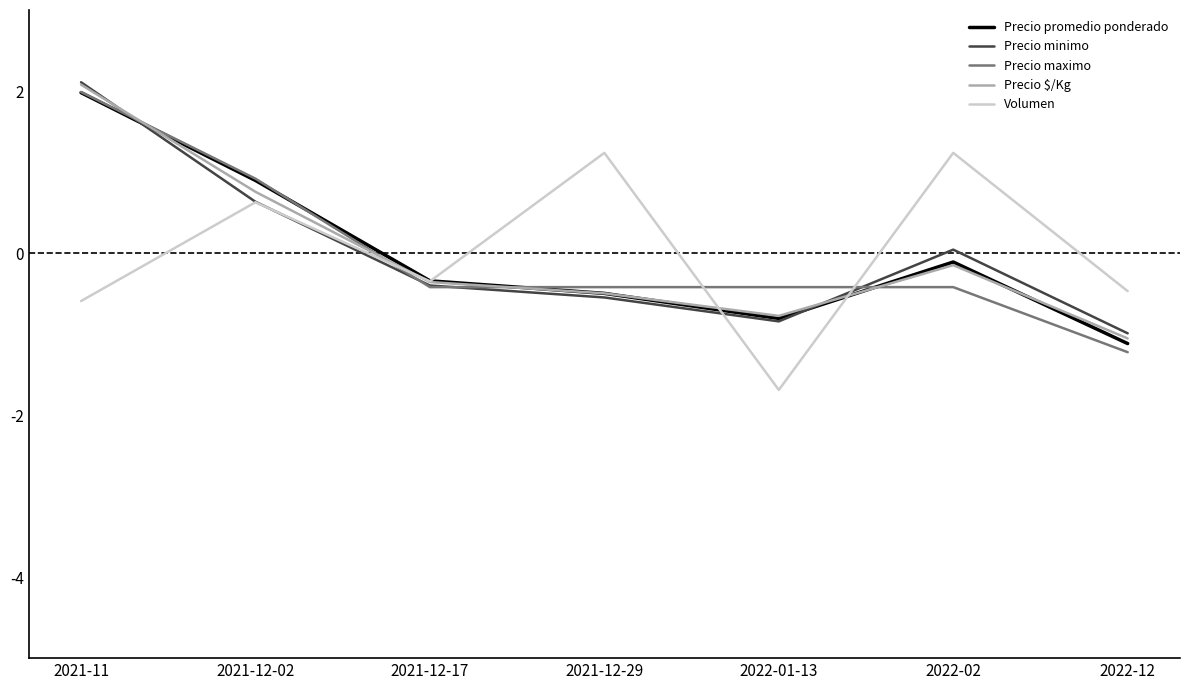

What is the difference between the Precio promedio ponderado values at 2021-12-29 and 2022-01-13?

0.3